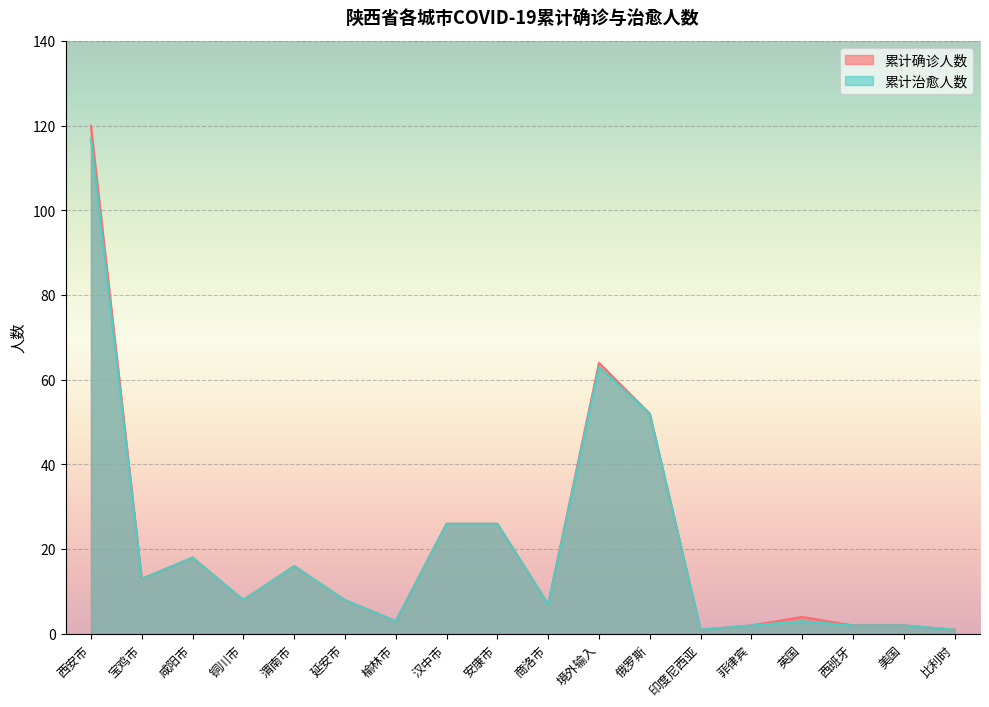

Where is 累计治愈人数 nearest to the value 59?

境外输入